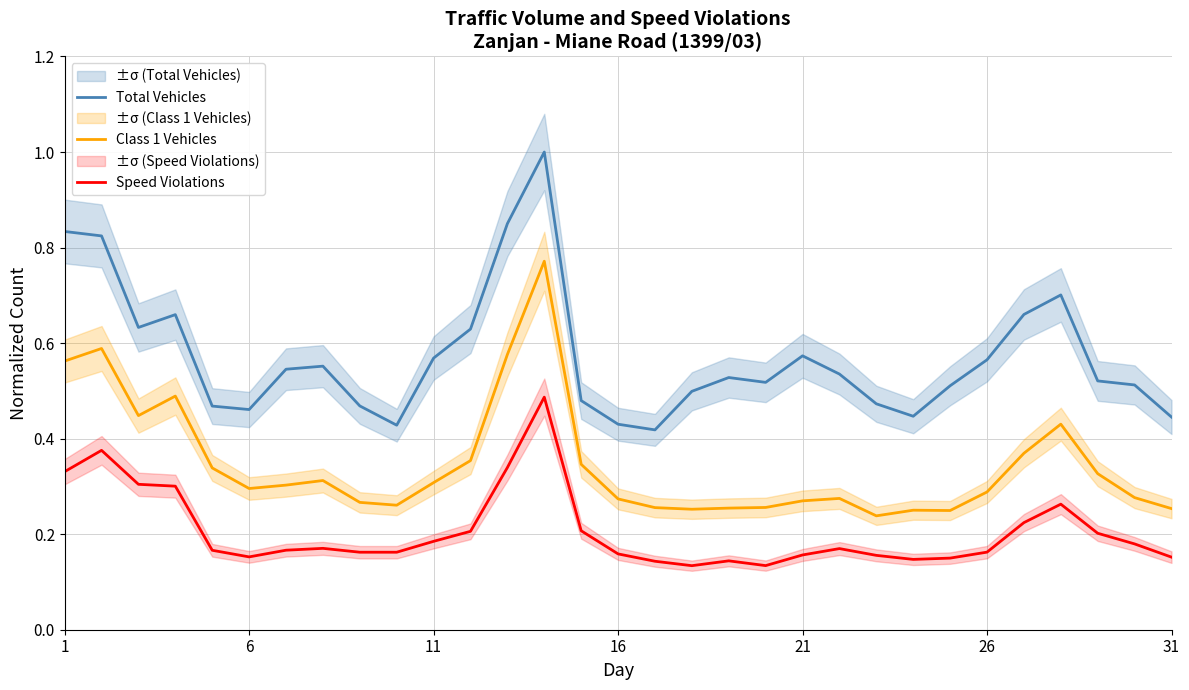

True or false: Total Vehicles has more than 2 interior local peaks.

True